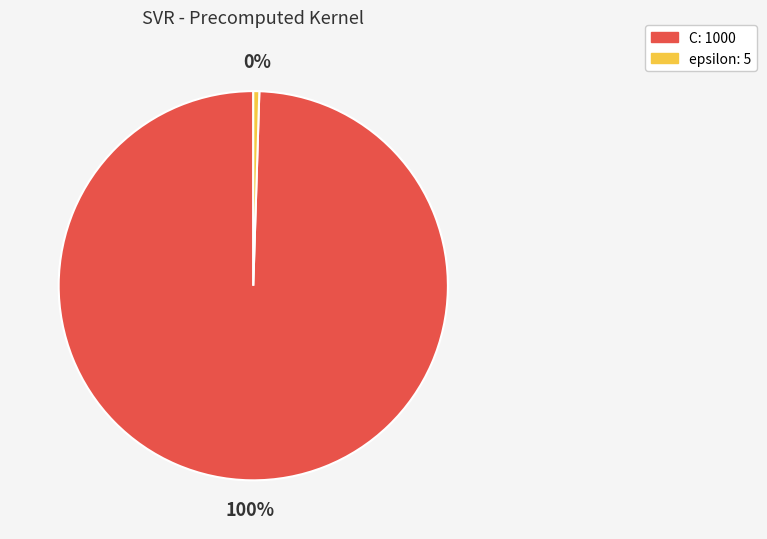

How many slices are in this pie chart?

2